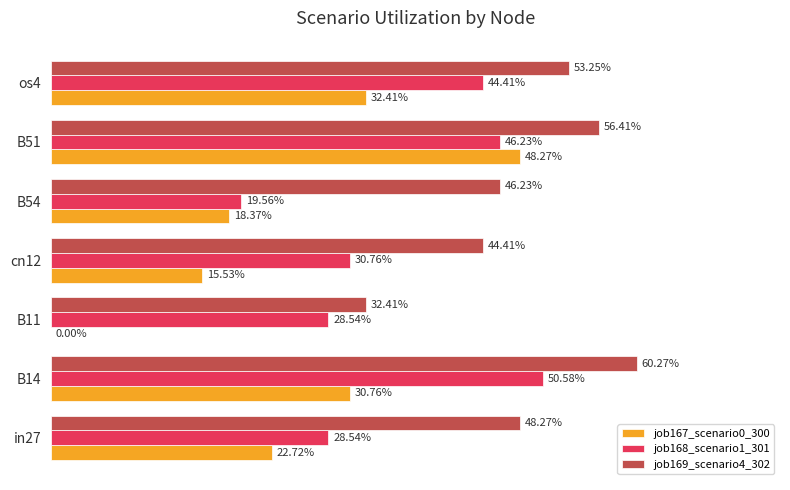

What are all the series names shown in the legend?

job167_scenario0_300, job168_scenario1_301, job169_scenario4_302